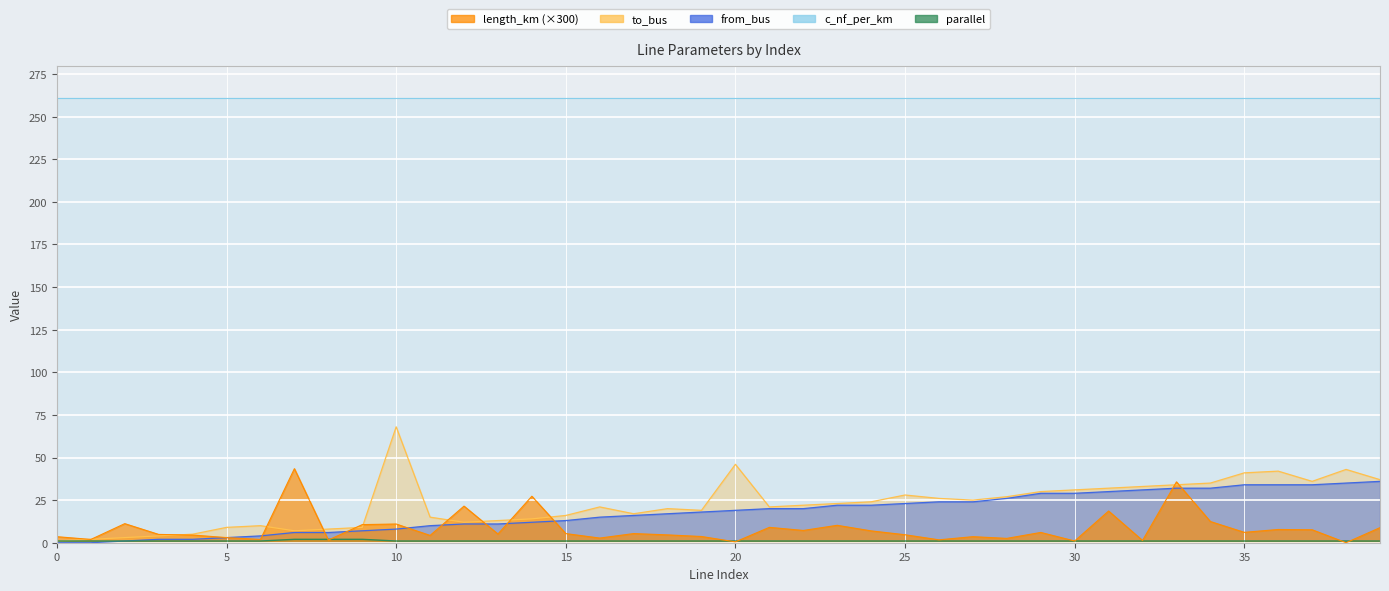

Which category has the highest value in the from_bus series?

39